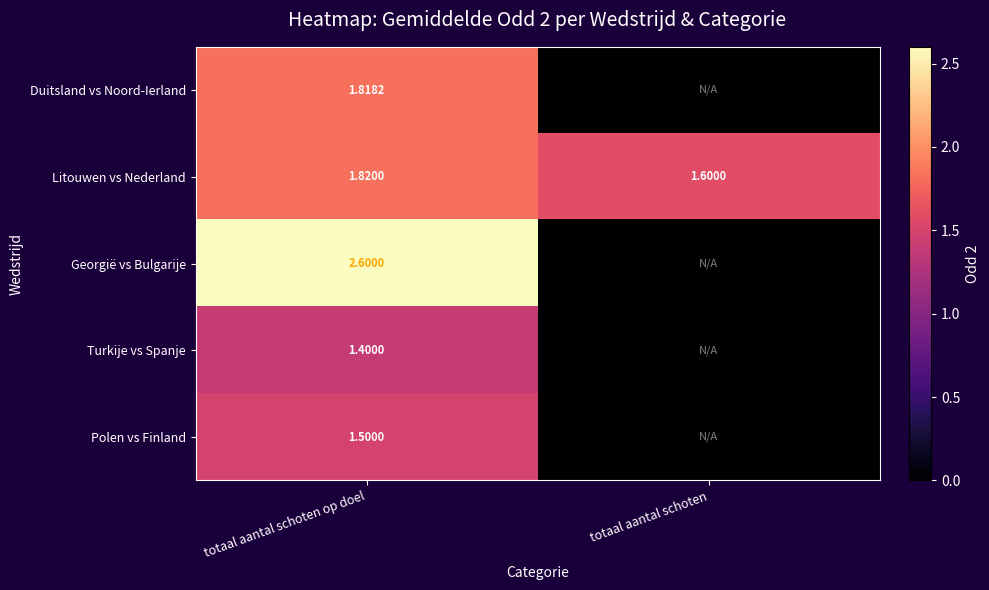

At totaal aantal schoten op doel, list the series in order from largest to smallest.

Georgië vs Bulgarije, Litouwen vs Nederland, Duitsland vs Noord-Ierland, Polen vs Finland, Turkije vs Spanje